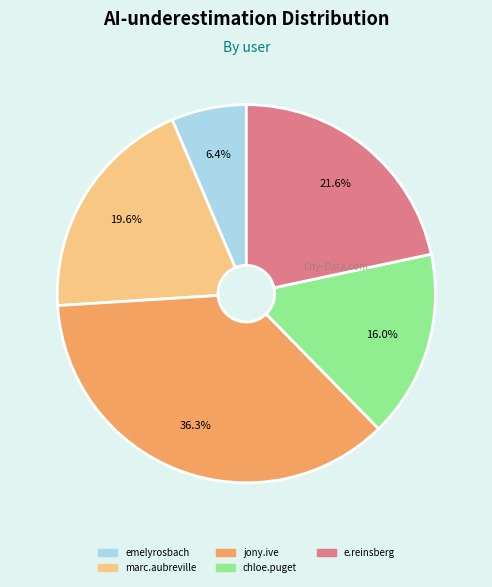

The e.reinsberg slice represents 30% of the pie. True or false?

False